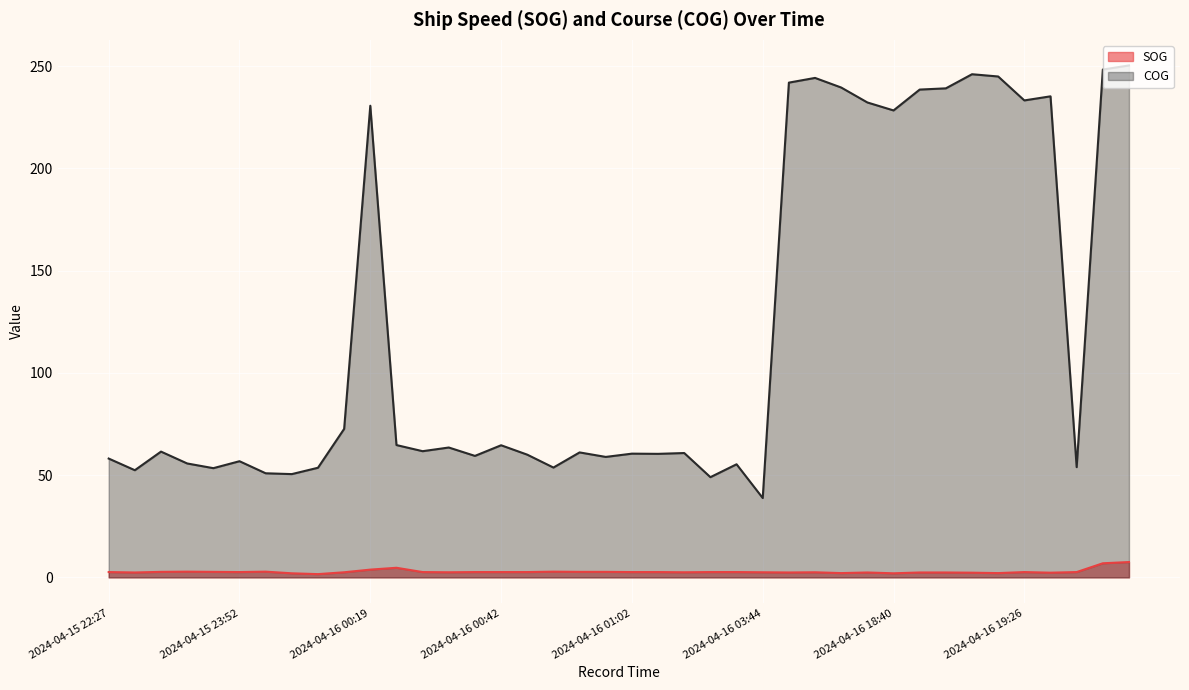

How many interior local valleys does the SOG series have?

10